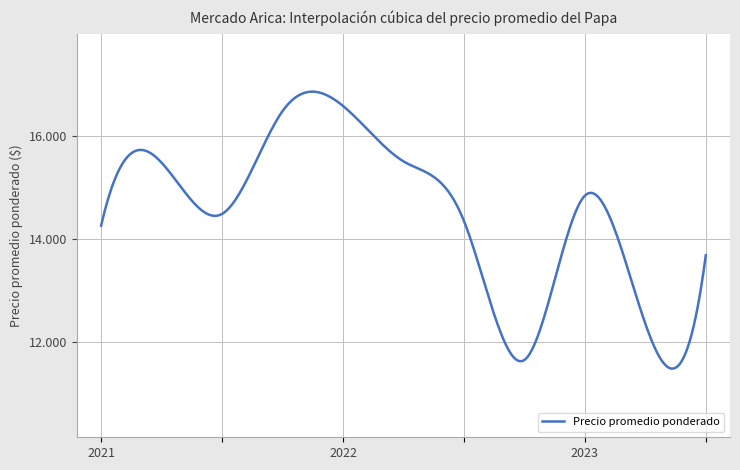

At which category does the data reach its first local peak?

2021-02